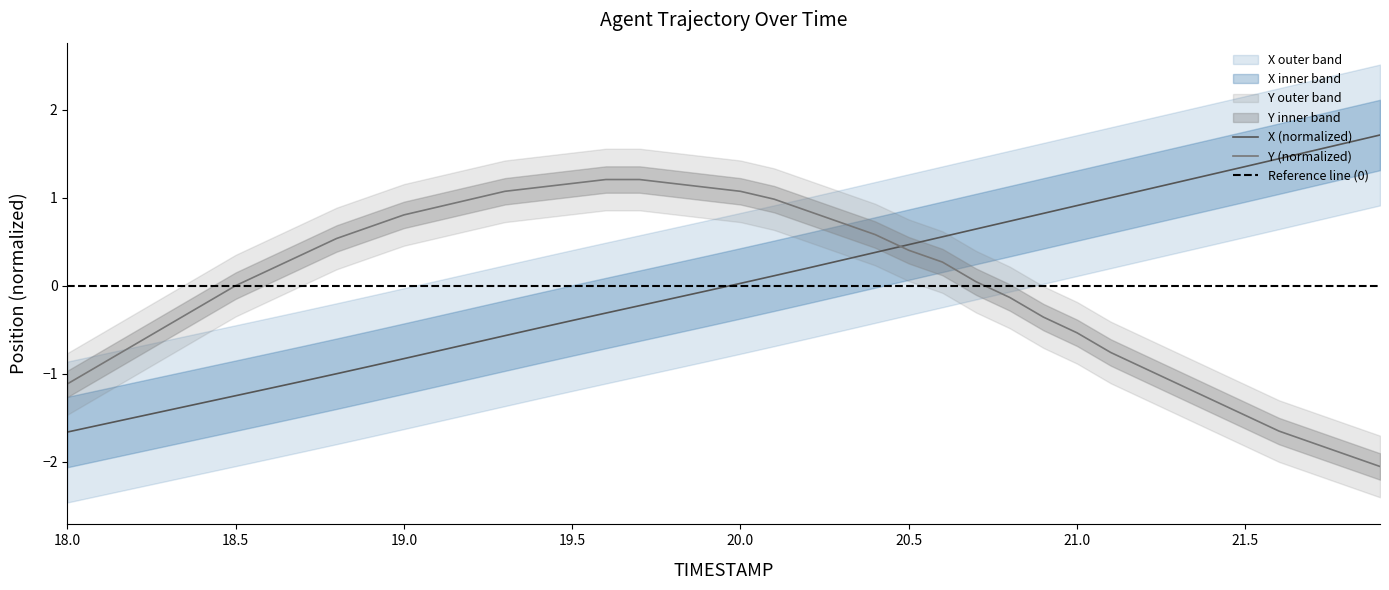

At which label does X reach its minimum?

18.0